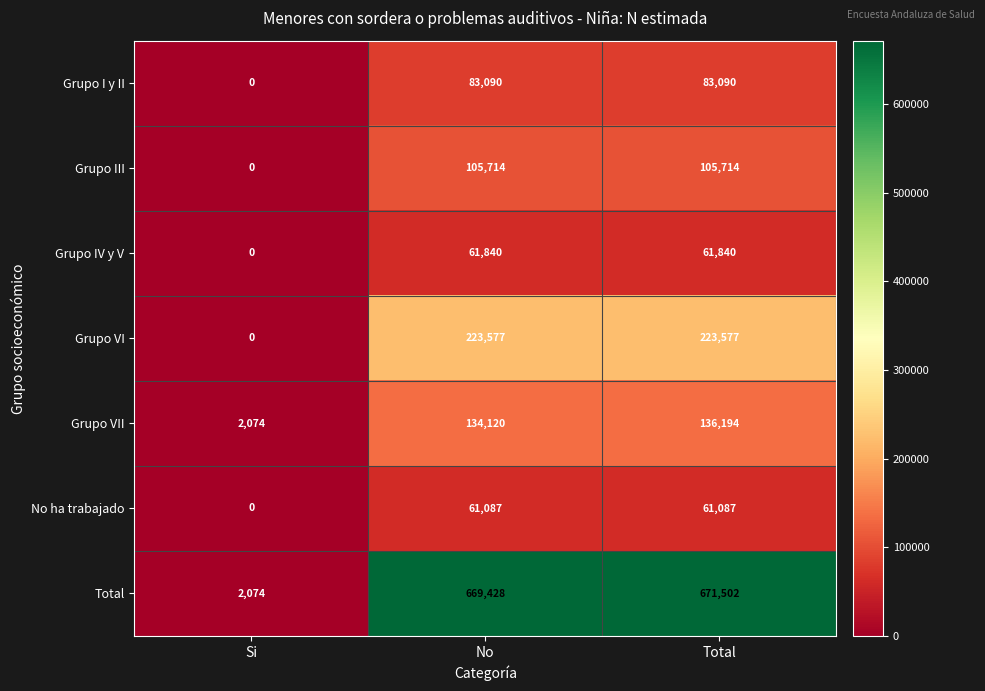

How many Grupo VI values are between 0 and 223577?

3